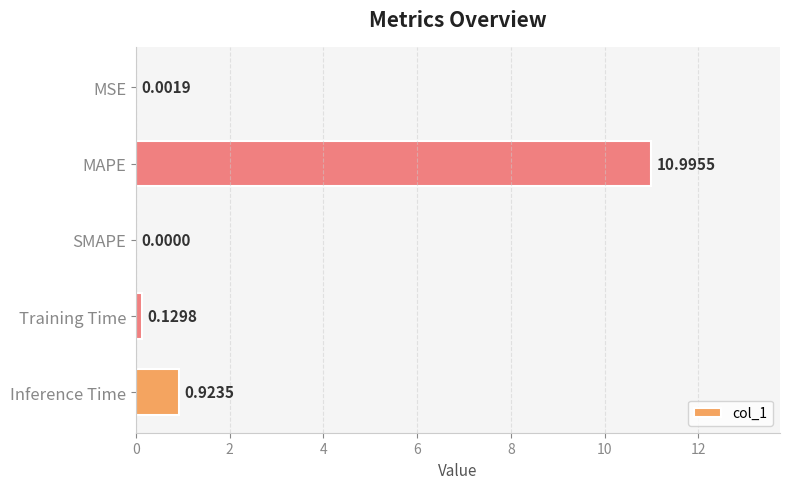

What is the sum of all values?

12.1